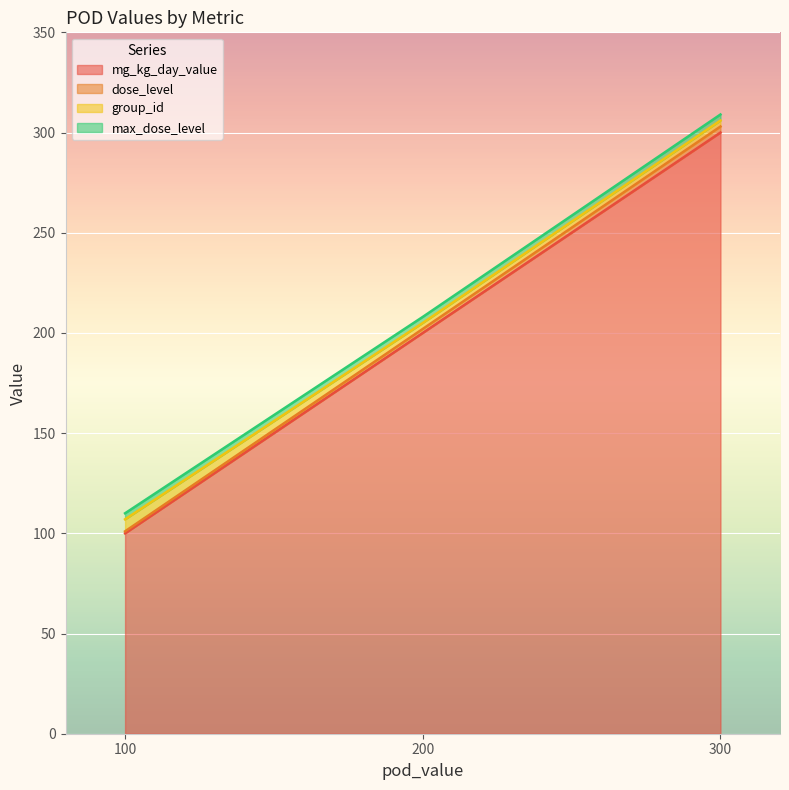

True or false: max_dose_level and dose_level cross at least once.

False